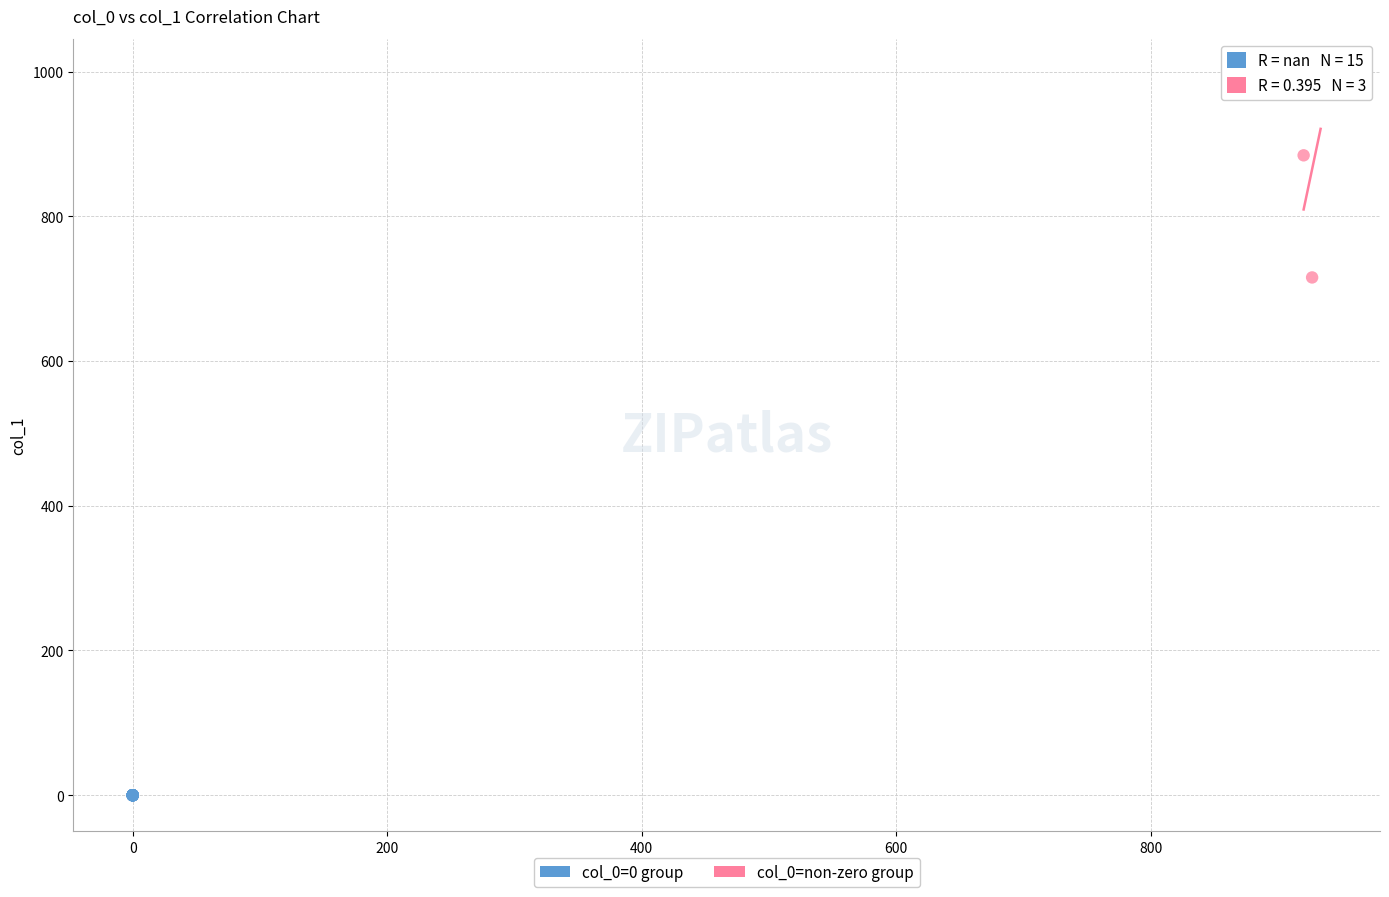

Which series reaches the maximum Y coordinate?

col_0=non-zero group